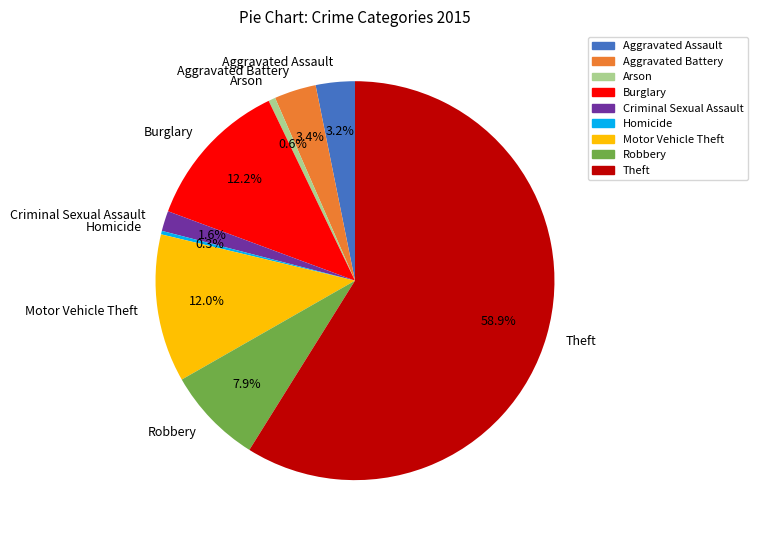

To the nearest percent, what is the difference between the largest and smallest slice percentages?

59%